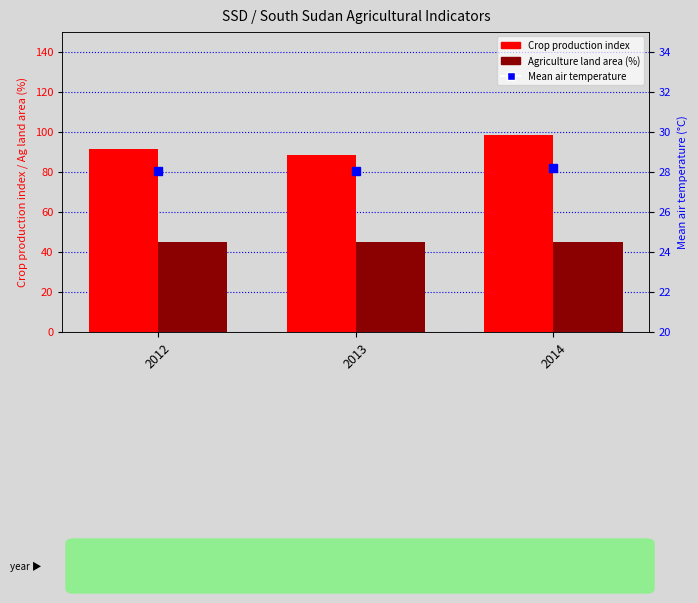

What is the total value across all series at 2013?

161.4